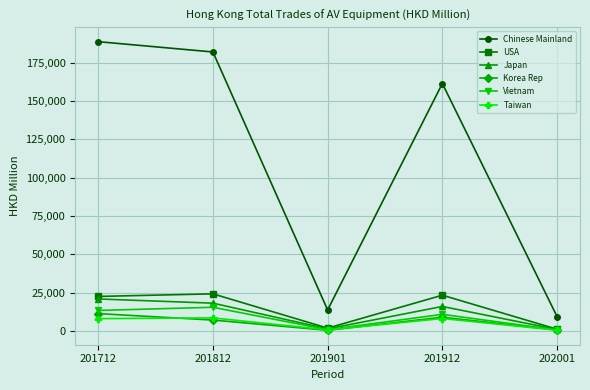

True or false: Vietnam has more than 0 points higher than both neighbors.

True